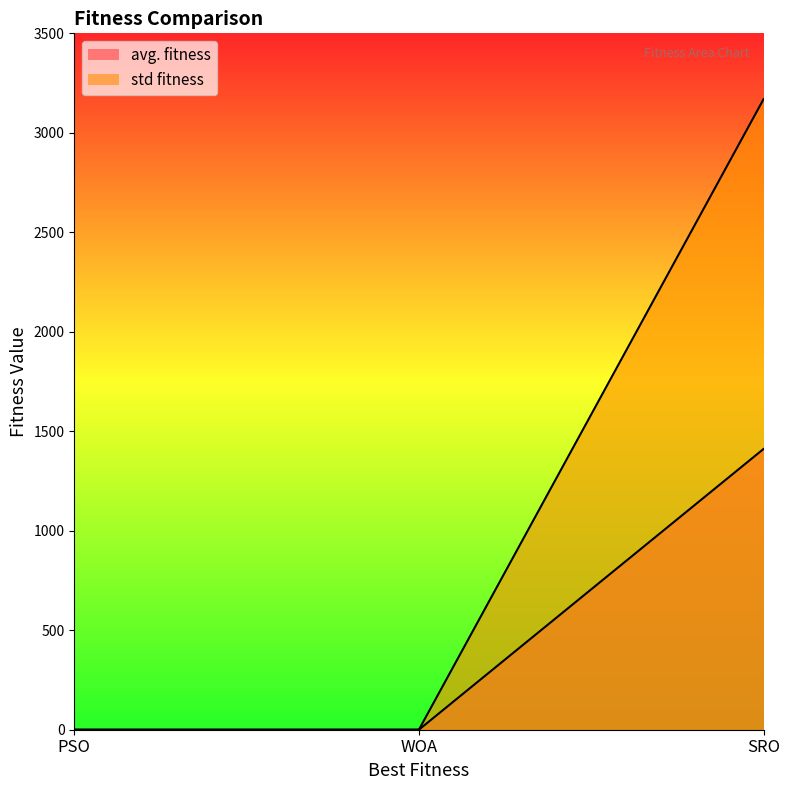

What is the difference between the maximum and minimum values in the avg. fitness series?

3168.7